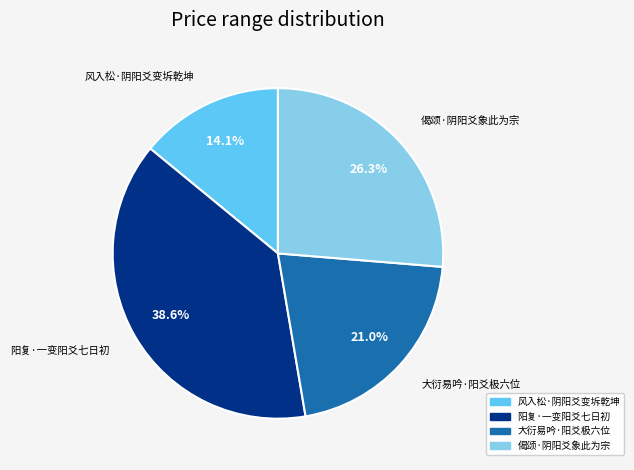

Is the sum of 偈颂·阴阳爻象此为宗 and 阳复·一变阳爻七日初 greater than half?

Yes